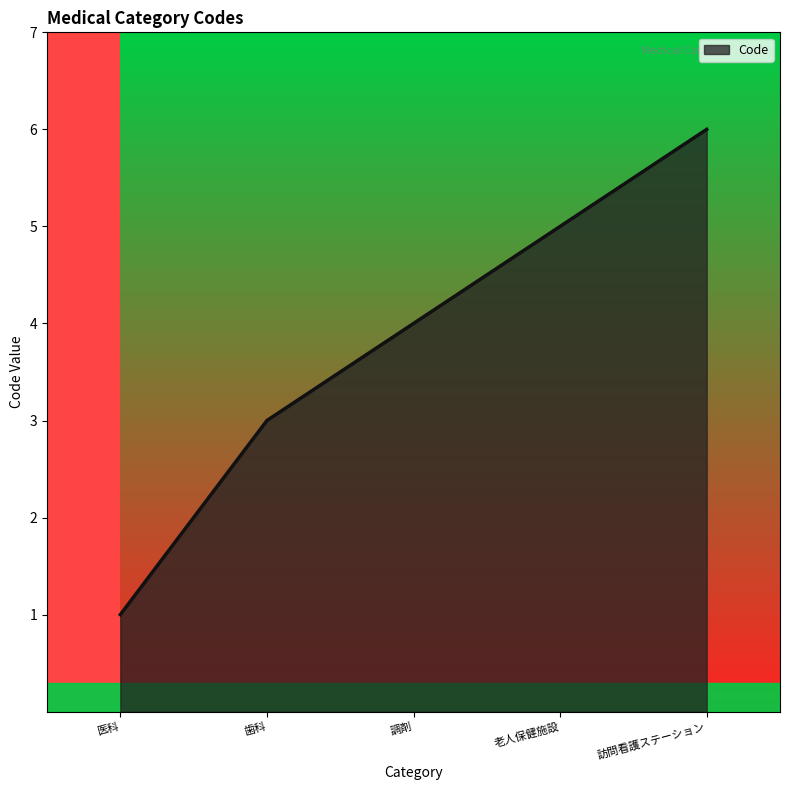

At which category does the chart reach its peak across all series?

訪問看護ステーション